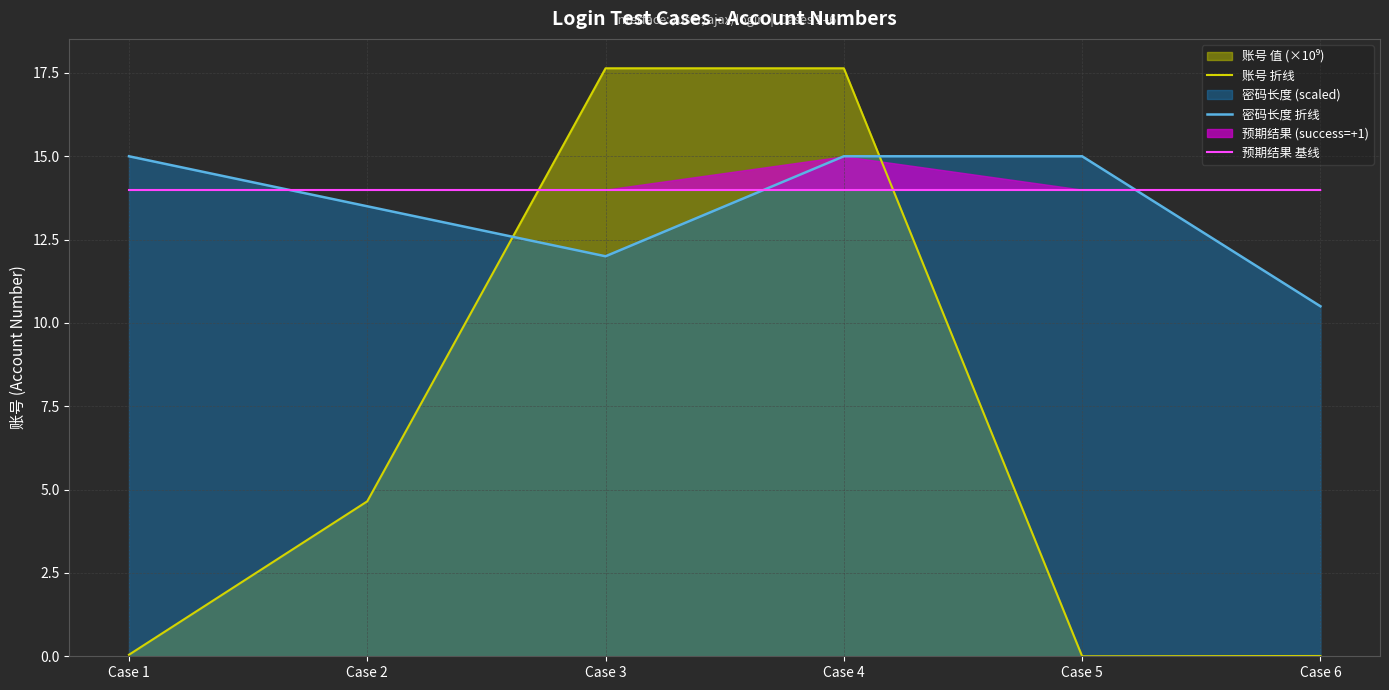

Which series has the widest spread of values?

账号 折线